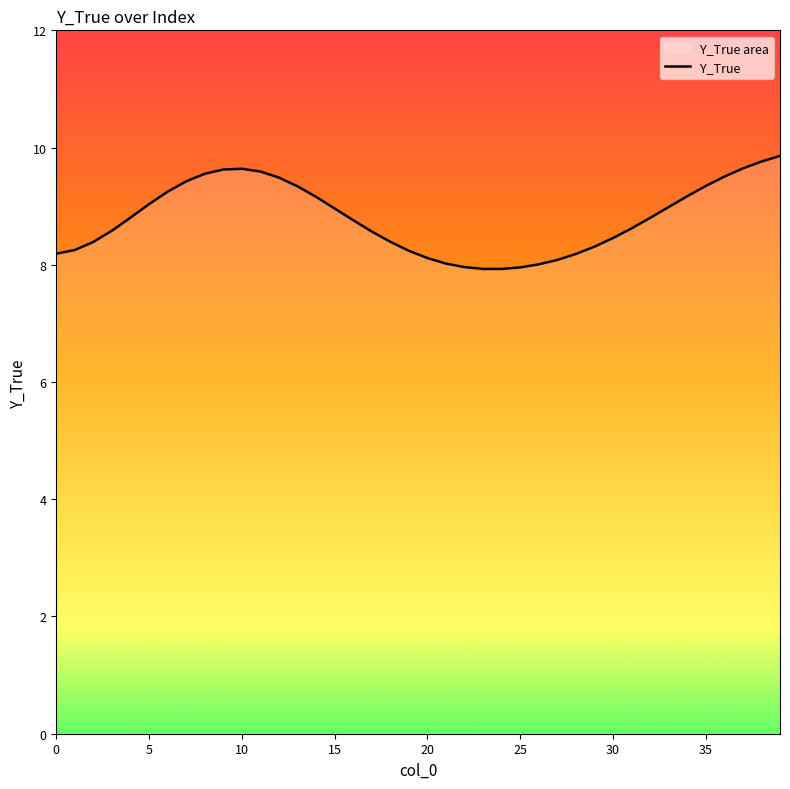

What is the sum of all values?

351.9